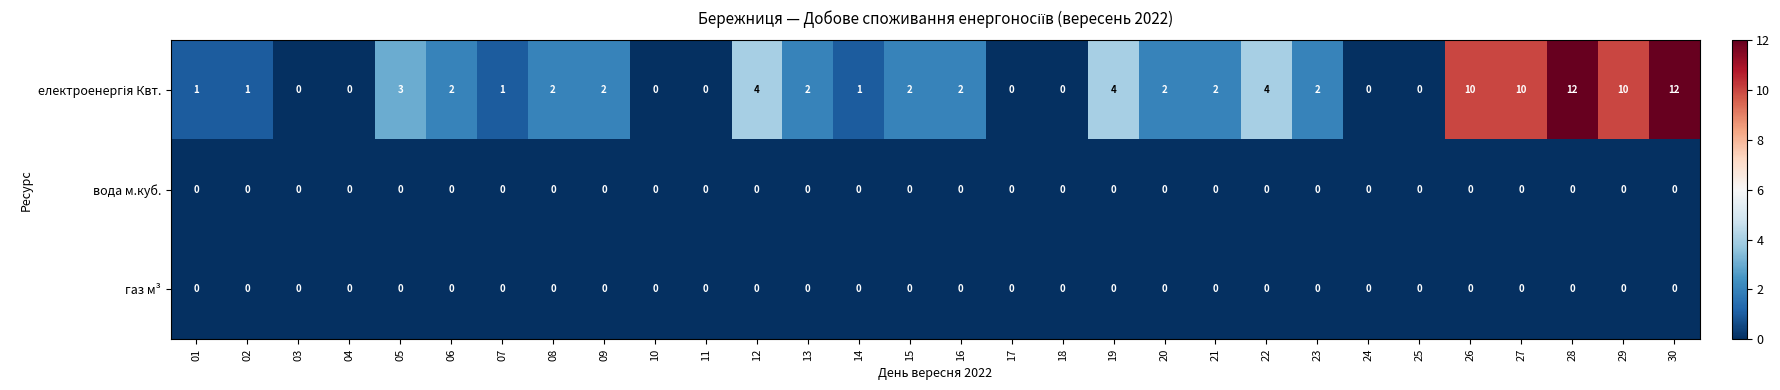

Is it true that вода м.куб. equals 0 at 19?

True